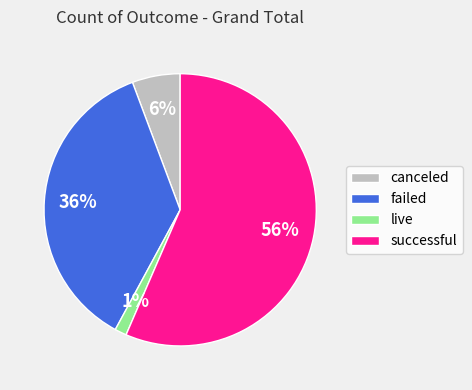

Rank the categories by value from highest to lowest.

successful, failed, canceled, live